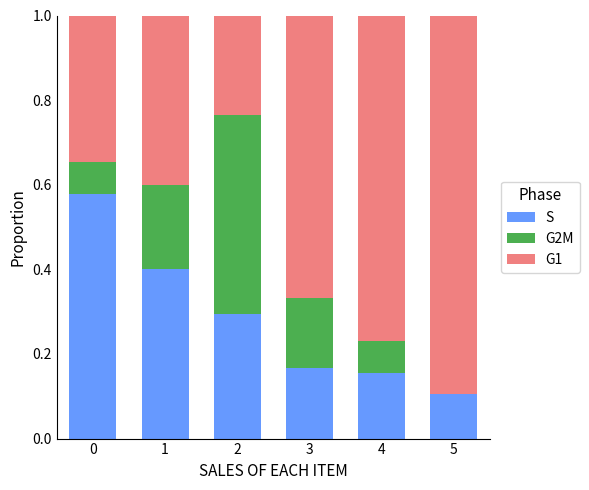

What is the total value across all series at 1?

1.0